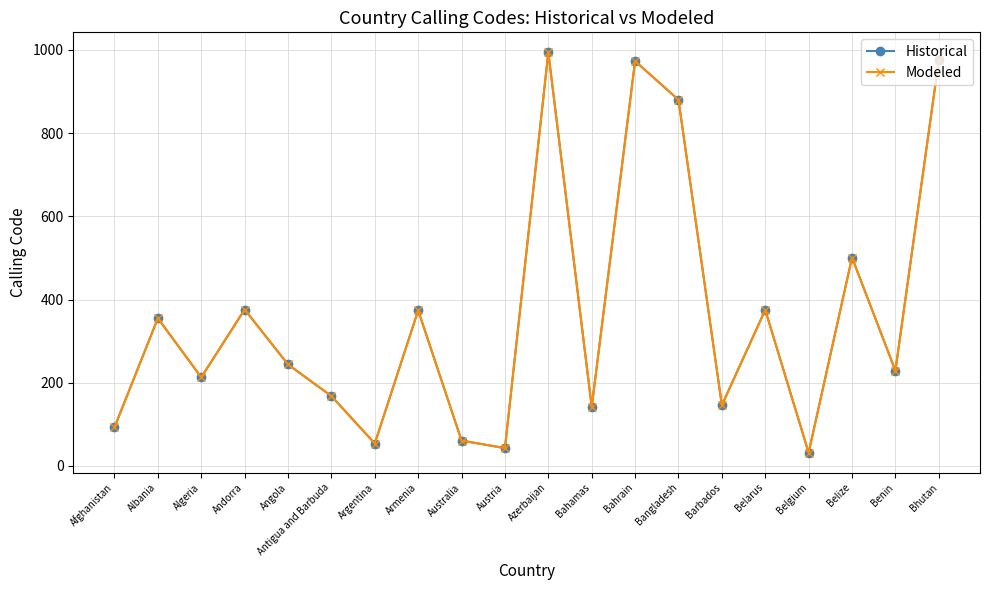

Where is the first local maximum for Historical?

Albania